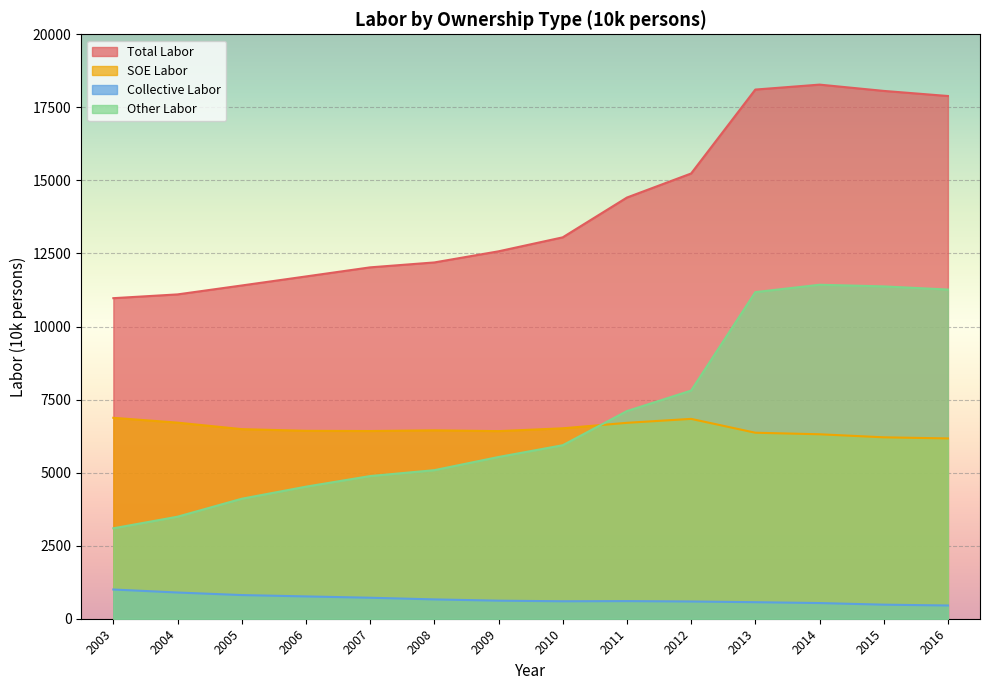

At which label does labor reach its peak?

2014